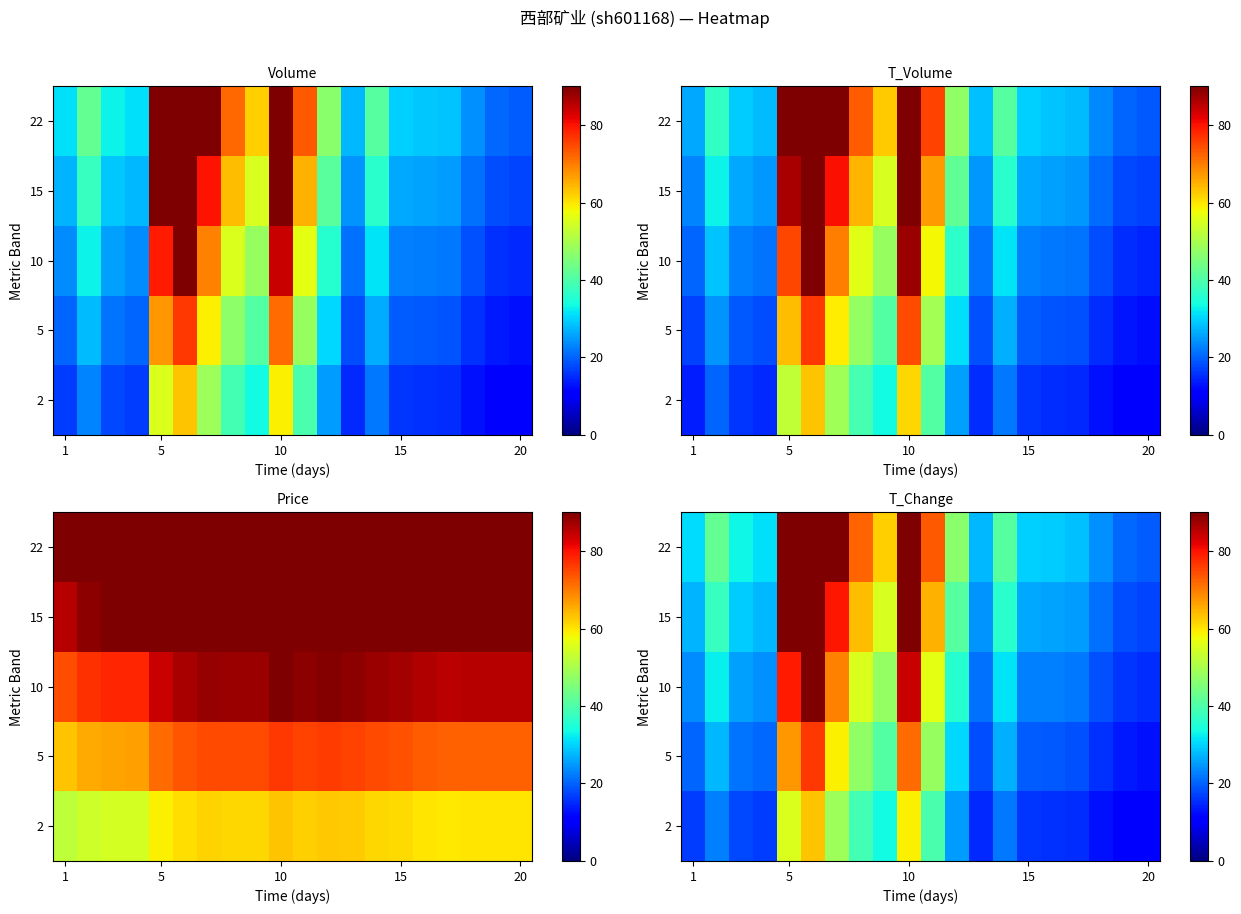

How many series are shown in this chart?

5